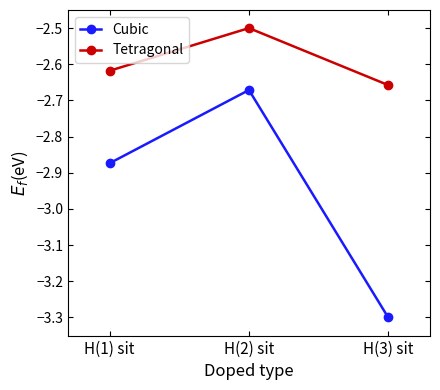

The value of Cubic at H(1) sit is -4.6. True or false?

False